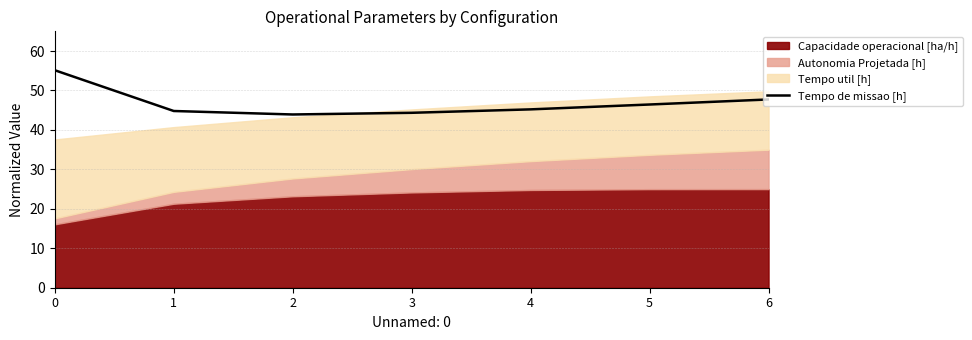

Where is the data nearest to the value 49?

6